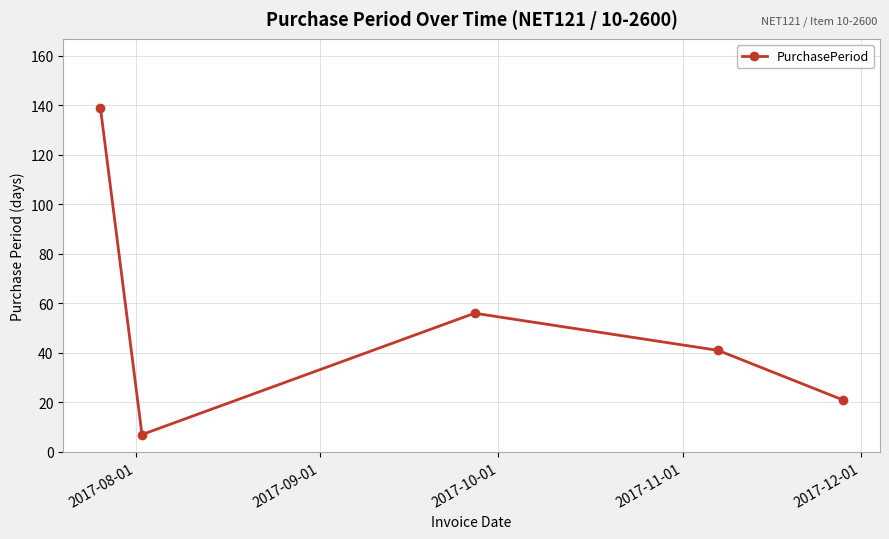

What is the average value?

53